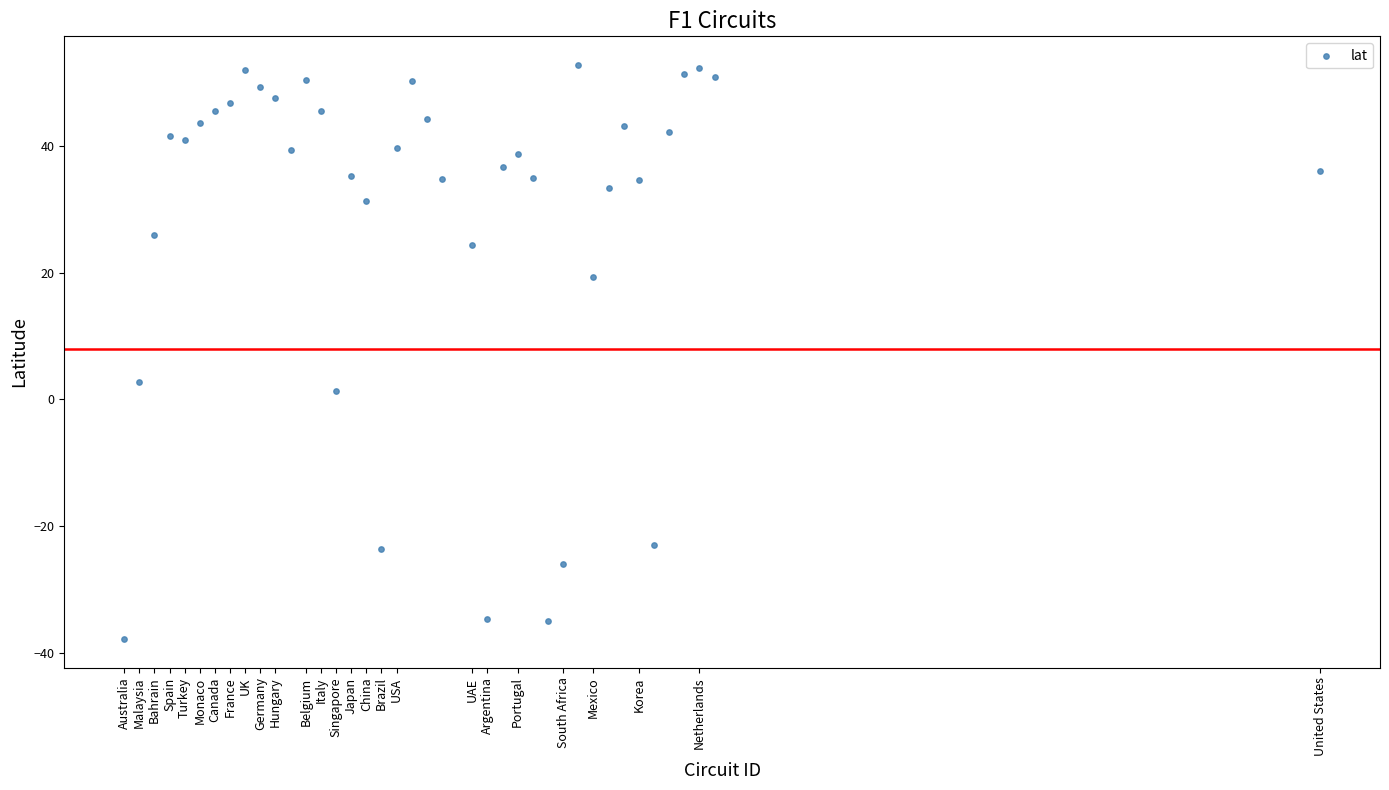

What is the range of X values (max minus min)?

79.0